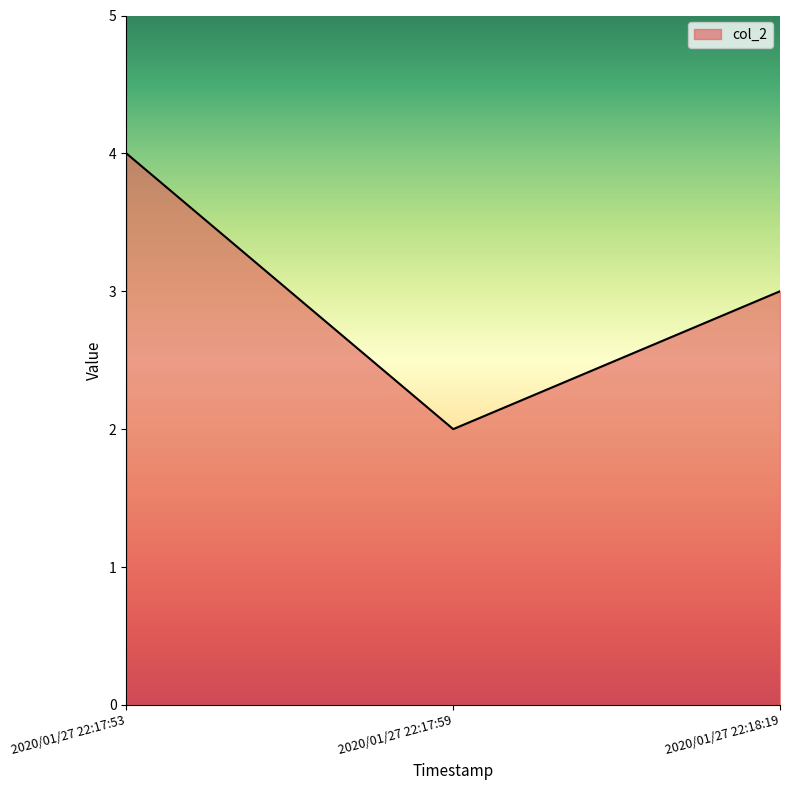

What position from the right is 2020/01/27 22:18:19?

1